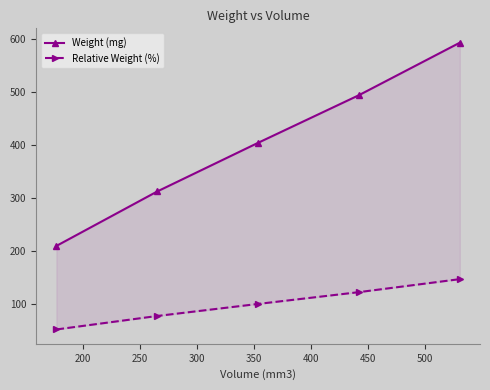

True or false: Relative Weight (%) has more than 2 interior local peaks.

False